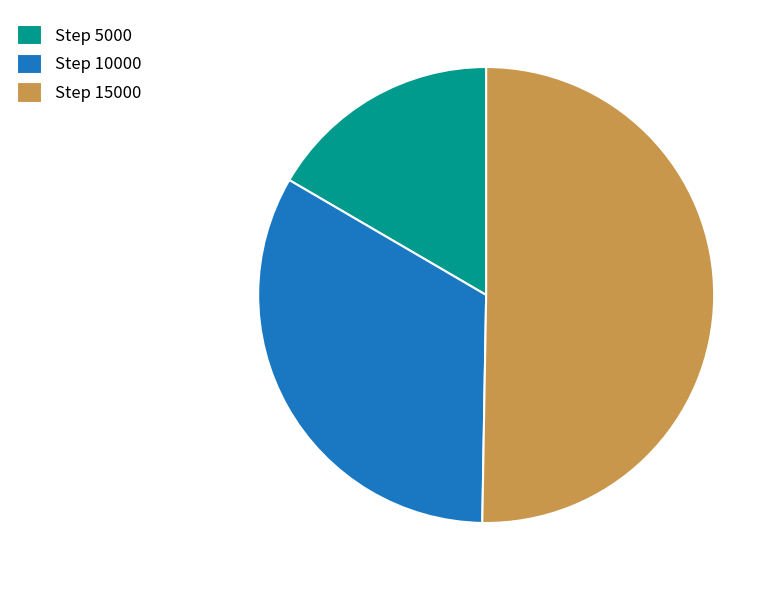

What is the ratio of the value at Step 15000 to the value at Step 10000?

1.5